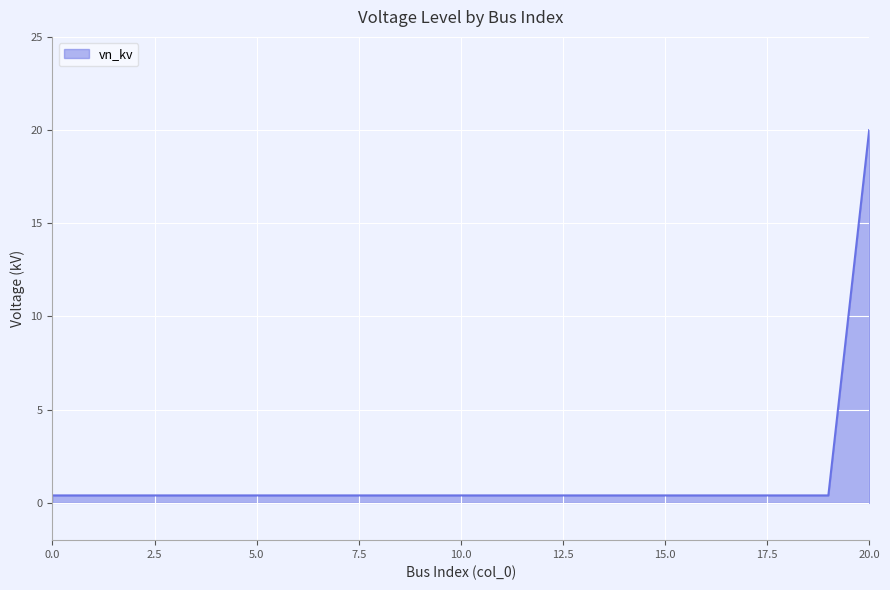

What is the greatest value displayed?

20.0